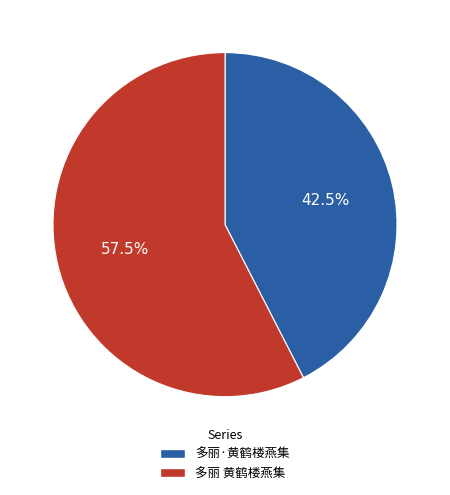

How many segments does this pie chart have?

2